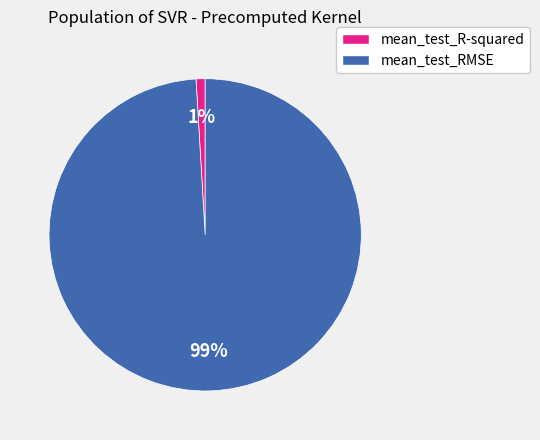

Is mean_test_RMSE the majority of the pie?

Yes